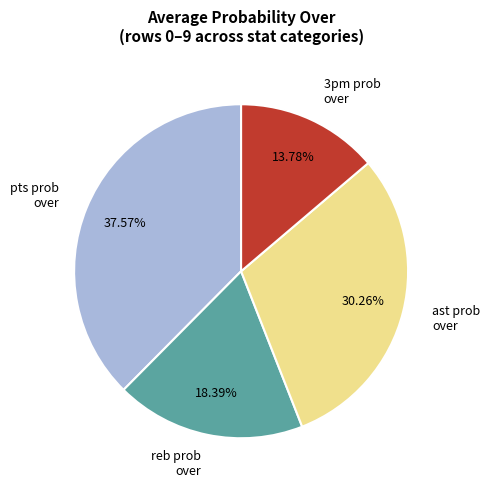

To the nearest percent, what is the difference between the reb prob over and 3pm prob over slice percentages?

5%